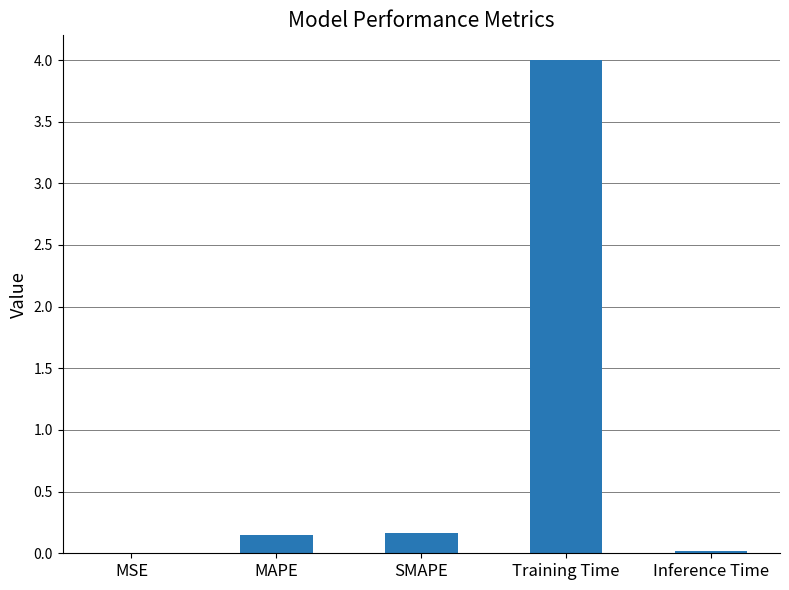

The chart shows a value of 0.0 at SMAPE. True or false?

False